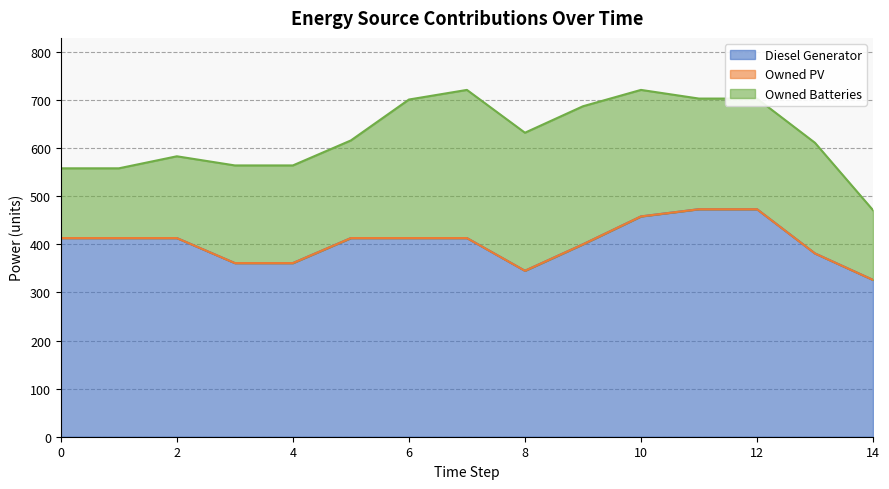

How many interior local peaks does the Owned Batteries series have?

1